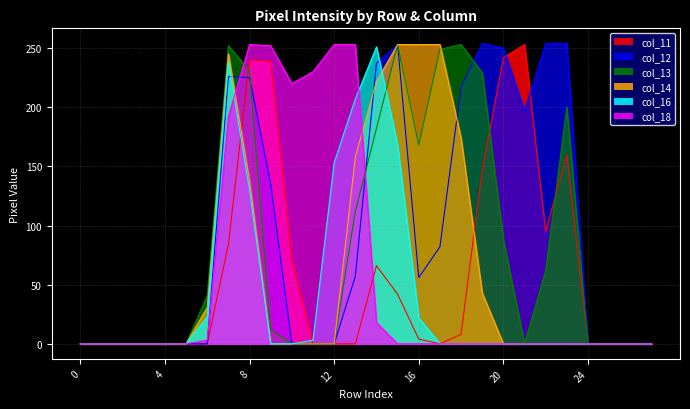

Reading right to left, what are all the values shown in this chart?

col_11: 0	0	0	0	160	95	253	242	147	8	0	4	42	66	0	0	0	71	239	240	84	0	0	0	0	0	0	0
col_12: 0	0	0	0	254	254	197	250	254	217	82	56	253	237	57	0	0	0	135	225	226	0	0	0	0	0	0	0
col_13: 0	0	0	0	200	62	0	88	229	253	249	168	253	182	112	0	0	0	12	231	252	41	0	0	0	0	0	0
col_14: 0	0	0	0	0	0	0	0	43	174	253	253	253	222	158	0	0	0	0	138	245	31	0	0	0	0	0	0
col_16: 0	0	0	0	0	0	0	0	0	0	0	22	168	251	207	153	3	0	0	130	238	23	0	0	0	0	0	0
col_18: 0	0	0	0	0	0	0	0	0	0	0	0	0	18	253	253	230	220	252	253	192	3	0	0	0	0	0	0